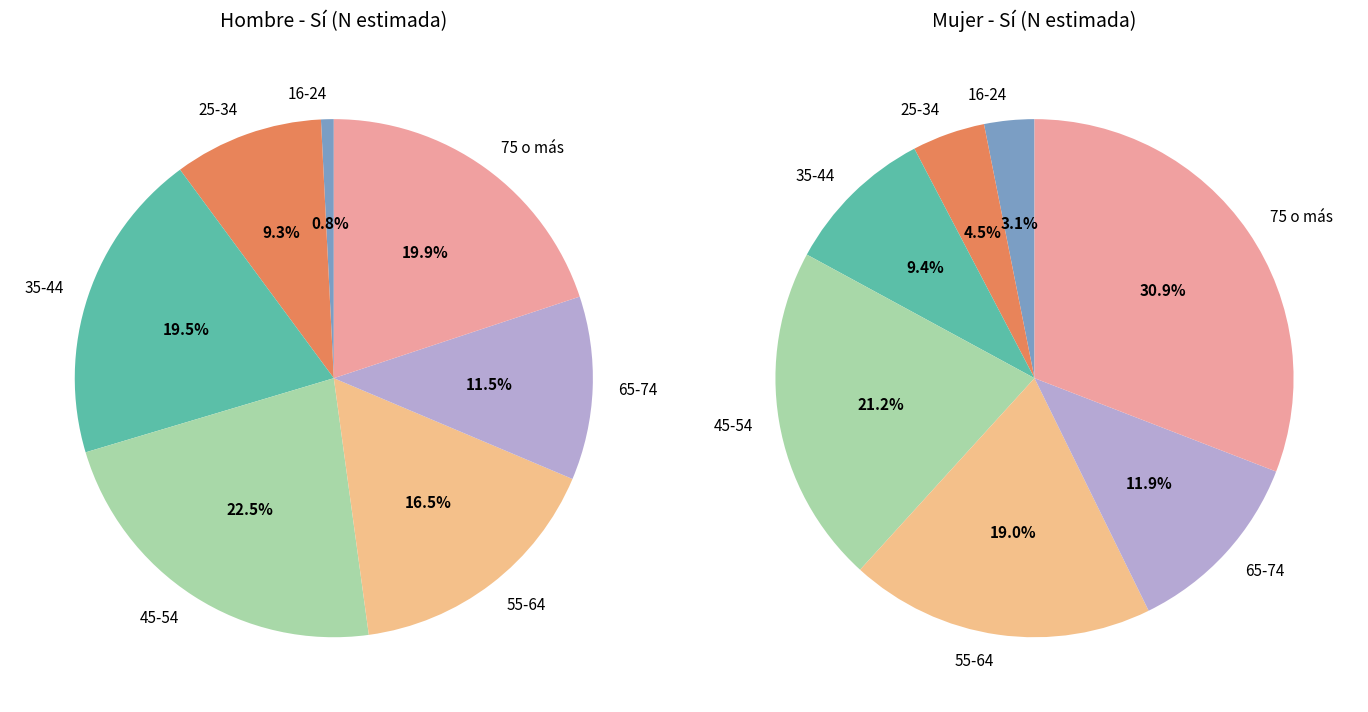

Do 65-74 and 45-54 together represent more than half of the pie?

No